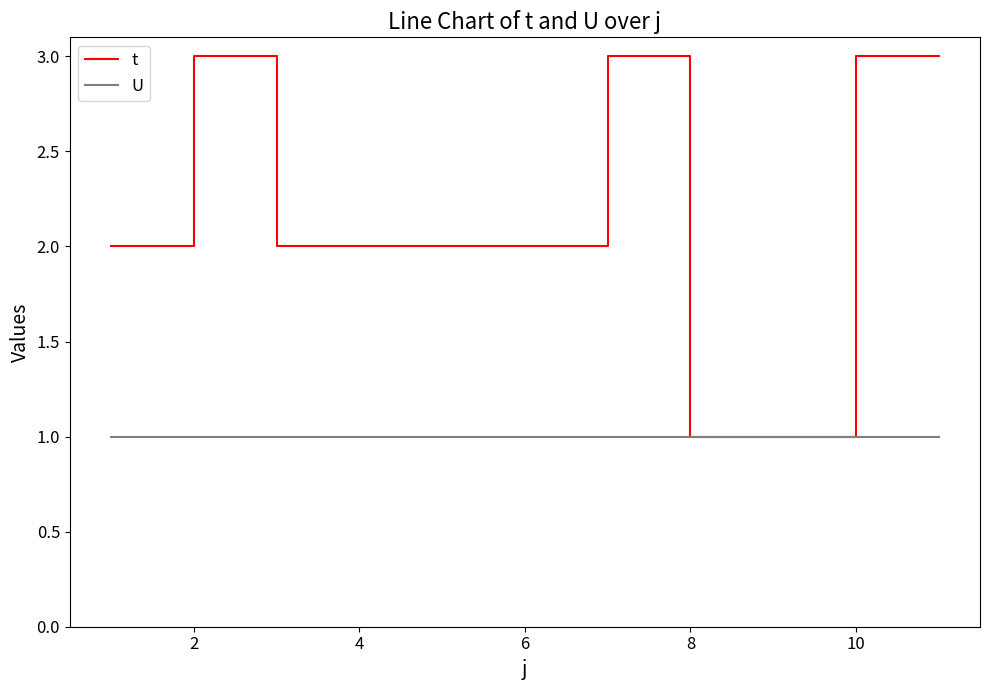

Reading left to right, extract all data points from this chart.

t: 2	3	2	2	2	2	3	1	1	3	3
U: 1	1	1	1	1	1	1	1	1	1	1